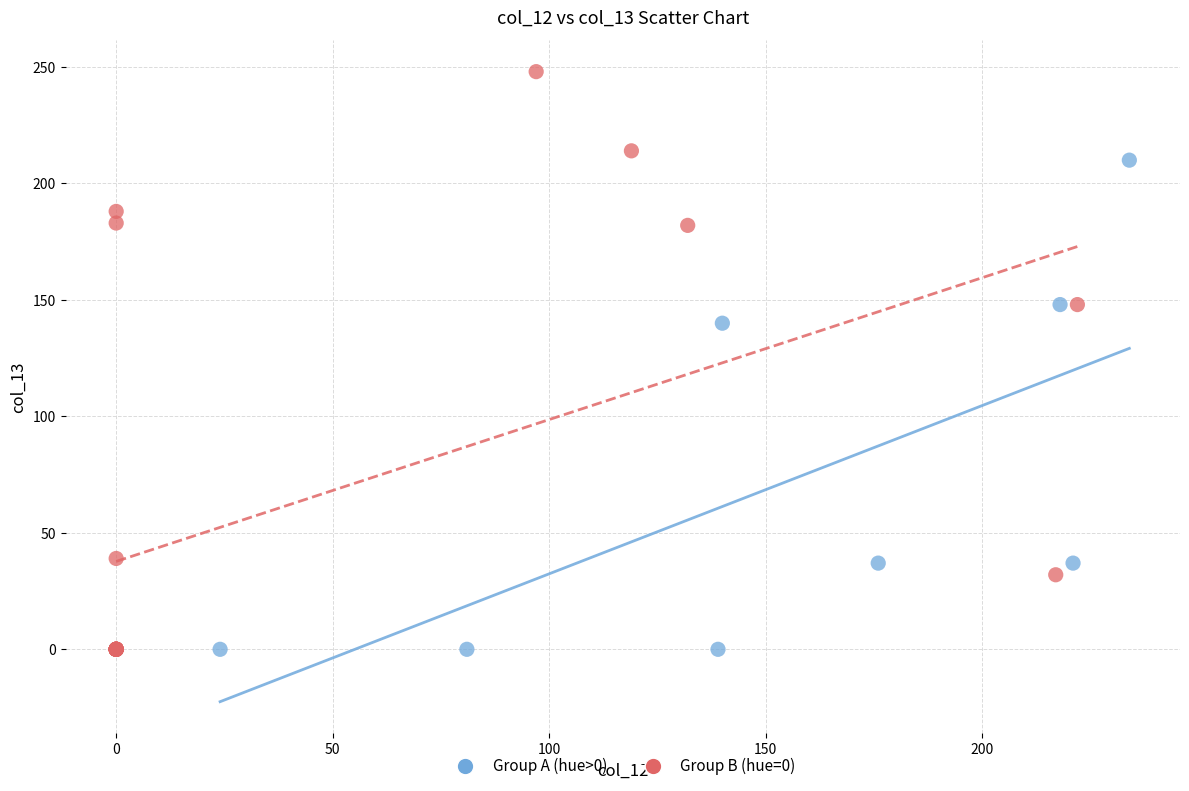

Which series contains the highest Y value?

Group B (hue=0)